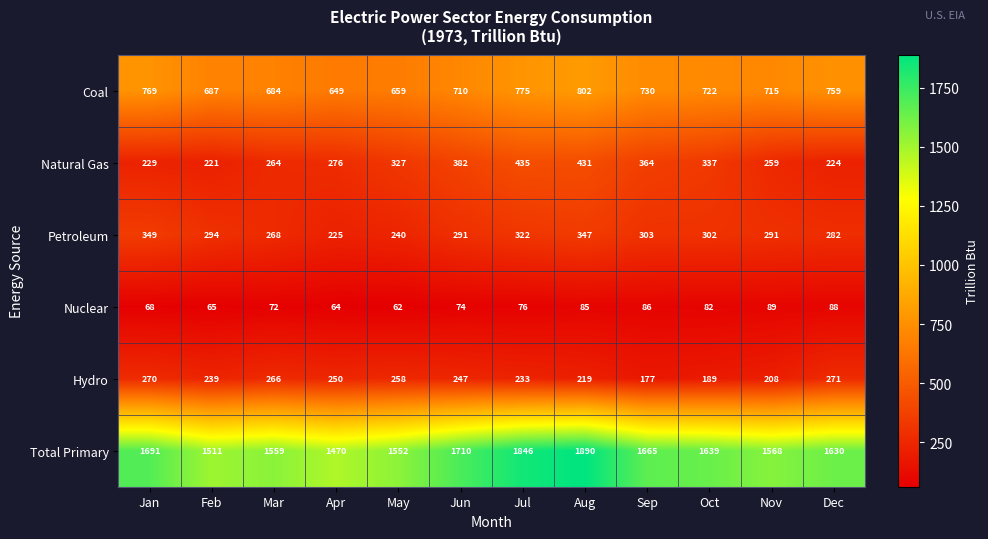

The Total Primary series shows 1665 at Sep. True or false?

True